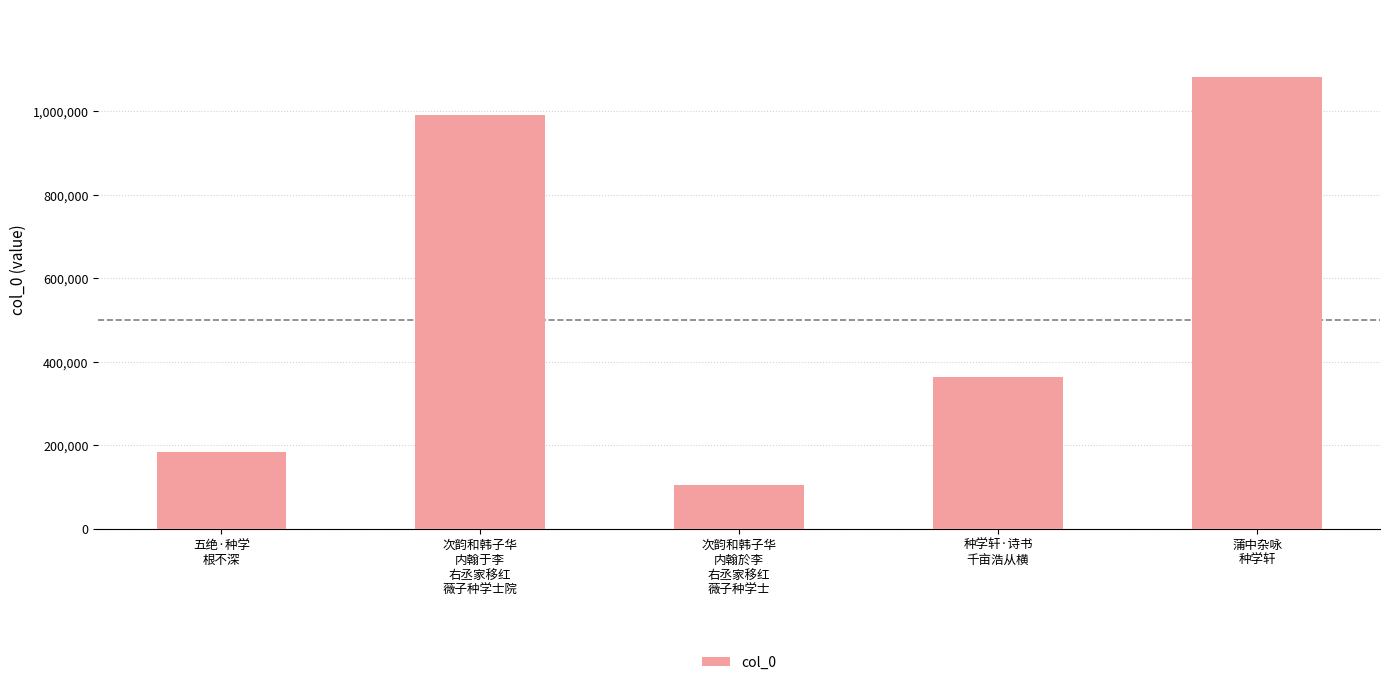

What position from the left is 次韵和韩子华
内翰於李
右丞家移红
薇子种学士?

3